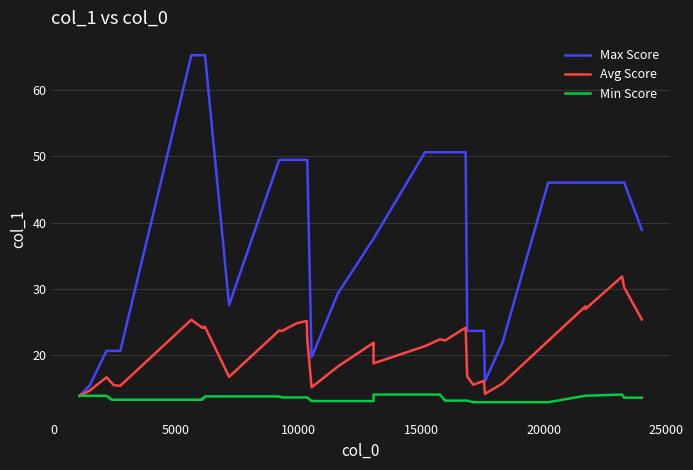

What are all the series names shown in the legend?

Max Score, Avg Score, Min Score